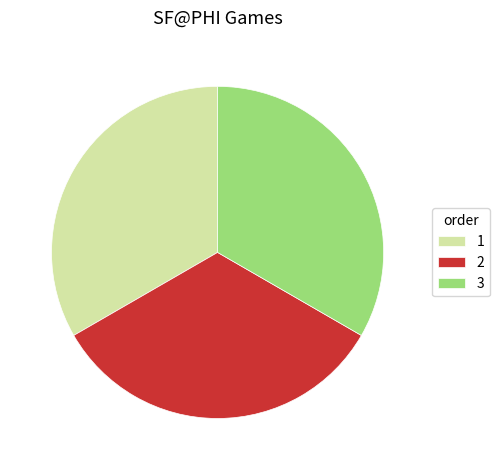

Count the number of slices in the pie.

3